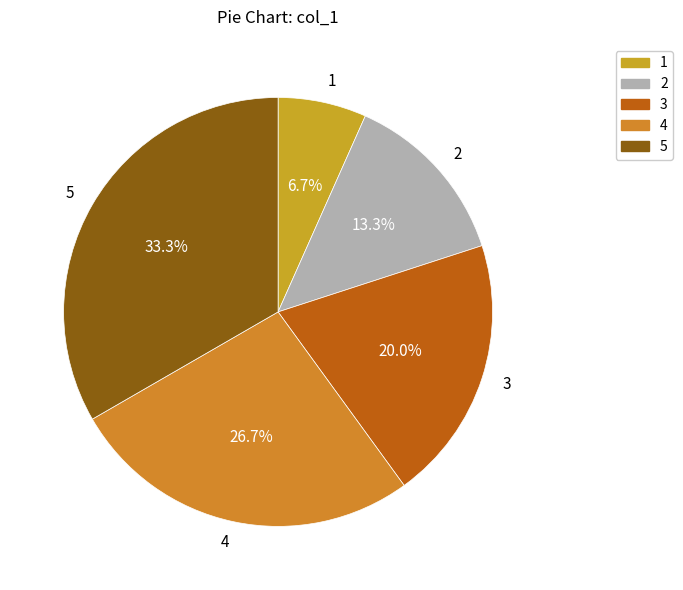

To the nearest percent, what portion does 3 represent?

20%